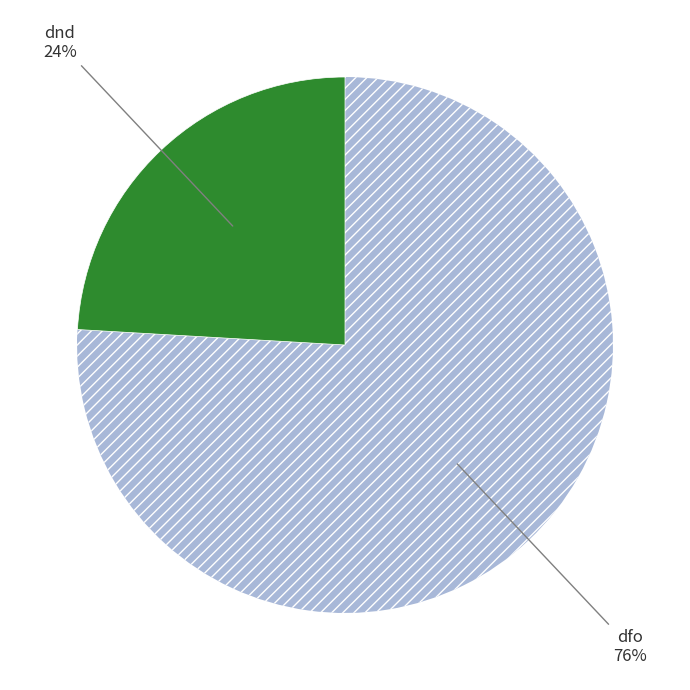

To the nearest percent, what is the average slice percentage?

50%